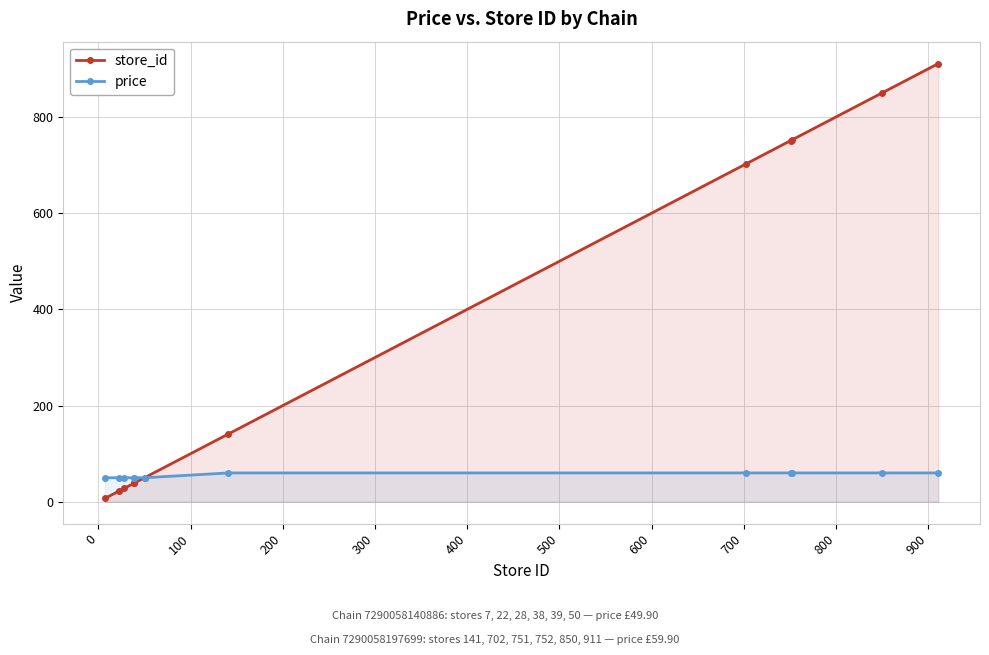

What is the highest value of the price series?

59.9